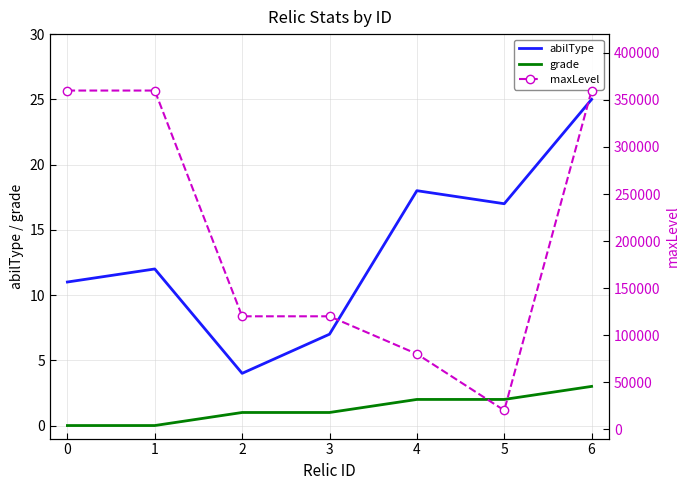

What are all the series names shown in the legend?

abilType, grade, maxLevel